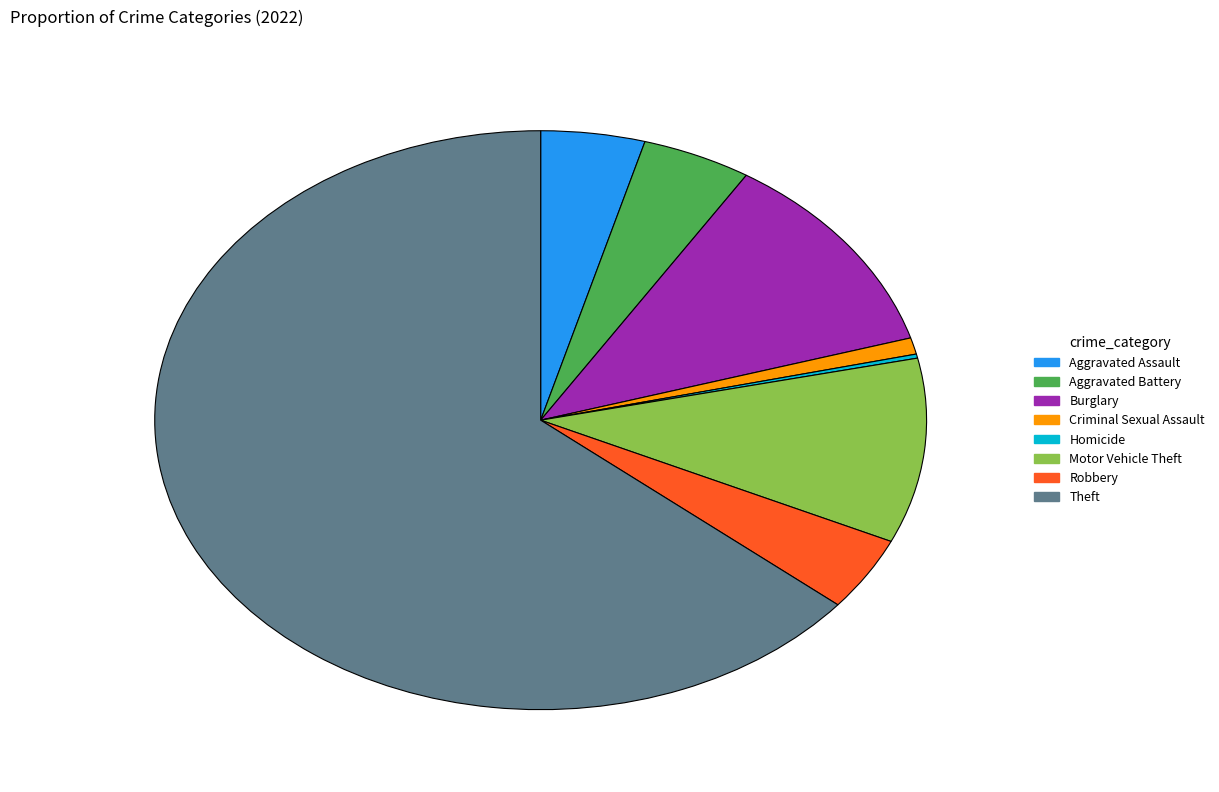

Which slice is the largest?

Theft